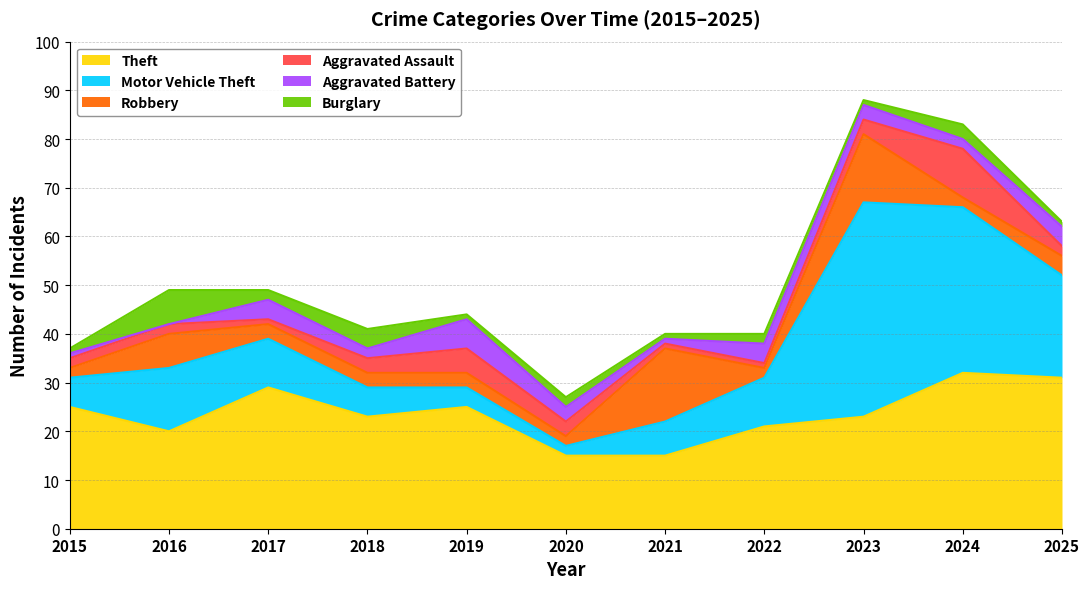

At which category is the sum across all series the highest?

2023